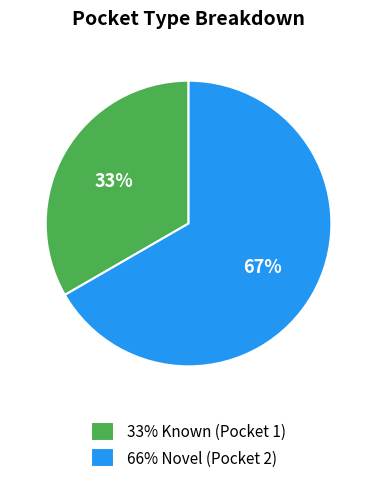

Between 33% Known (Pocket 1) and 66% Novel (Pocket 2), which is larger?

66% Novel (Pocket 2)